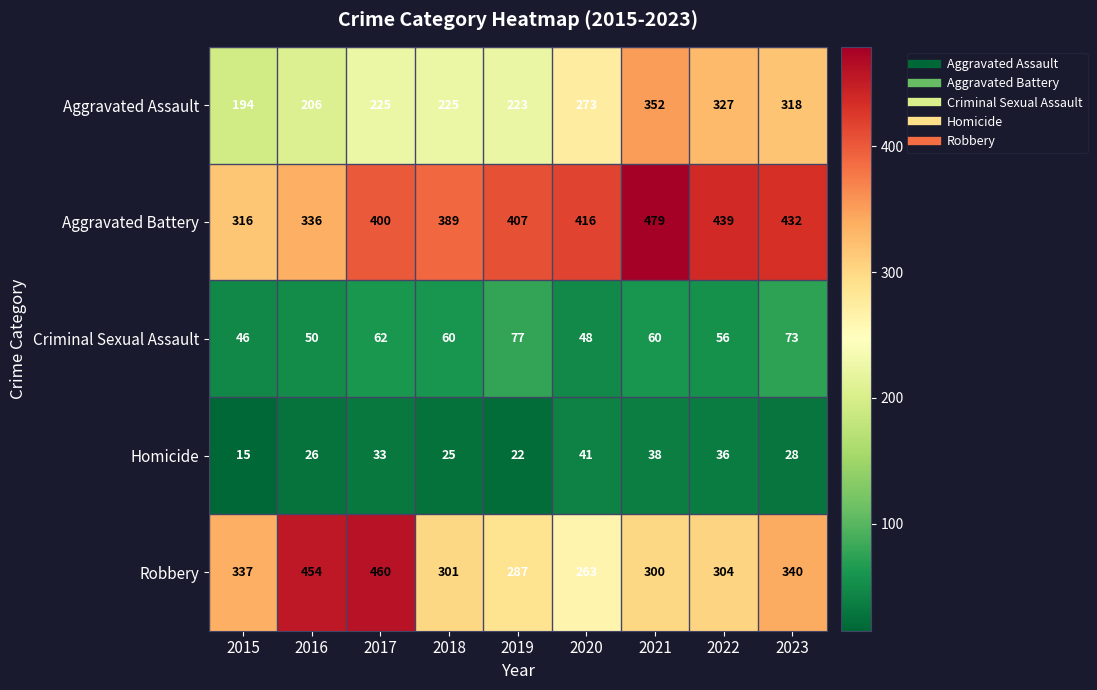

What is the average value of the Robbery series?

338